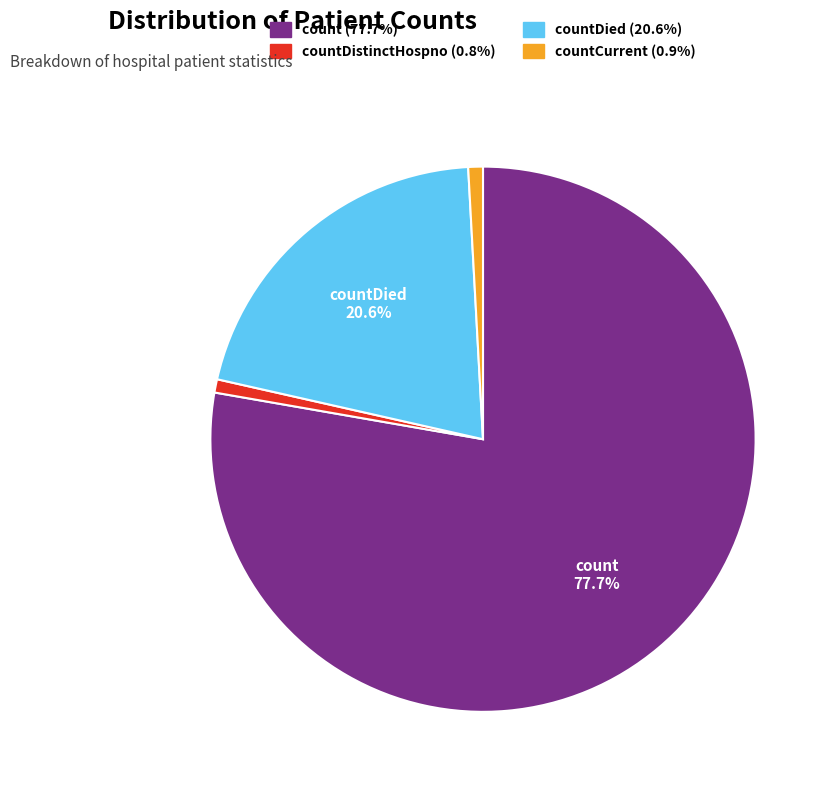

Is there any slice that represents more than half of the pie?

Yes